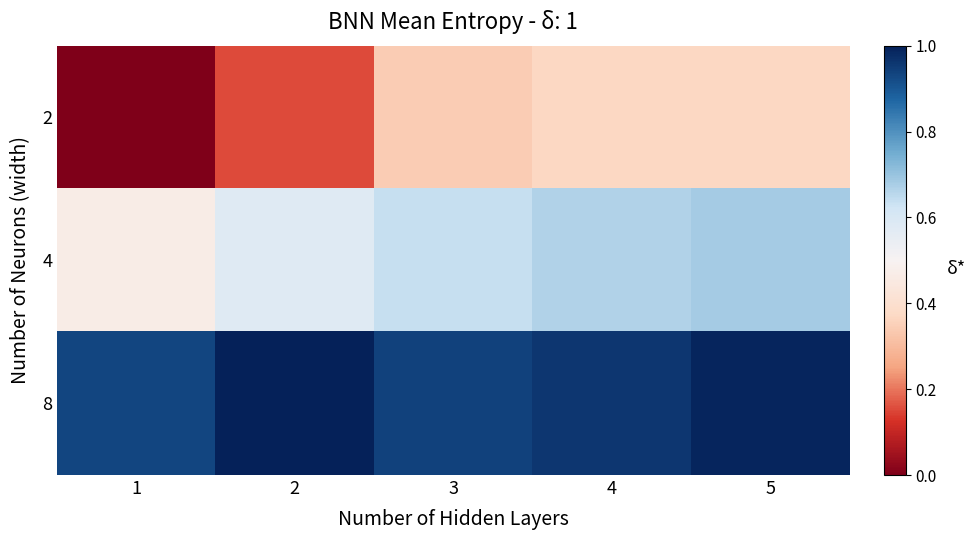

At which category does the chart reach its peak across all series?

2